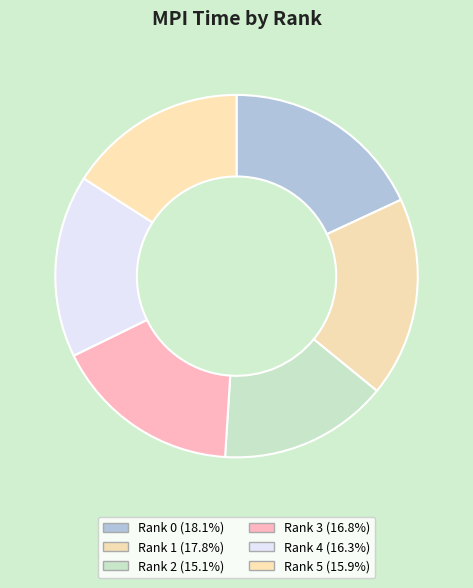

Which has a higher value, Rank 1 or Rank 2?

Rank 1